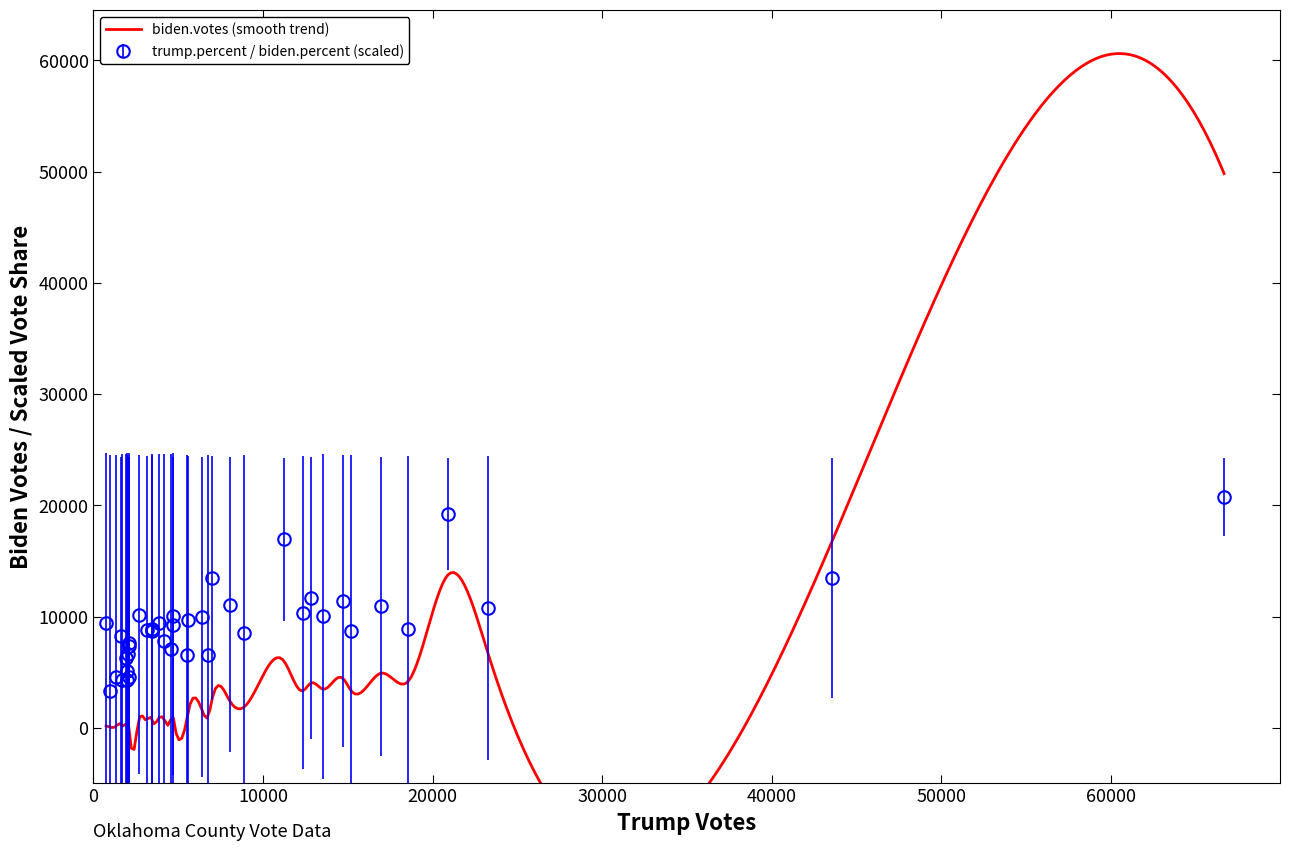

Reading left to right, list all the values displayed in this chart.

trump.votes: 5585.0	1978.0	4557.0	1968.0	6767.0	3136.0	12344.0	7013.0	43550.0	14699.0	11223.0	4698.0	970.0	66677.0	2091.0	20905.0	2117.0	4686.0	23294.0	8060.0	13557.0	2124.0	1688.0	16970.0	8878.0	18538.0	1916.0	1605.0	747.0	1327.0	4165.0	3875.0	6392.0	2026.0	3441.0	12834.0	5521.0	2673.0	3437.0	15213.0
biden.votes: 1387.0	232.0	765.0	190.0	1048.0	688.0	3323.0	2670.0	16742.0	4470.0	6027.0	1082.0	70.0	49827.0	374.0	13747.0	393.0	1217.0	6577.0	2369.0	3472.0	214.0	162.0	4919.0	1865.0	4144.0	280.0	328.0	177.0	136.0	783.0	919.0	1646.0	319.0	738.0	4040.0	854.0	699.0	762.0	3299.0
trump.percent: 0.8	0.9	0.8	0.9	0.9	0.8	0.8	0.7	0.7	0.8	0.6	0.8	0.9	0.6	0.8	0.6	0.8	0.8	0.8	0.8	0.8	0.9	0.9	0.8	0.8	0.8	0.9	0.8	0.8	0.9	0.8	0.8	0.8	0.8	0.8	0.7	0.9	0.8	0.8	0.8
biden.percent: 0.2	0.1	0.1	0.1	0.1	0.2	0.2	0.3	0.3	0.2	0.3	0.2	0.1	0.4	0.1	0.4	0.2	0.2	0.2	0.2	0.2	0.1	0.1	0.2	0.2	0.2	0.1	0.2	0.2	0.1	0.2	0.2	0.2	0.1	0.2	0.2	0.1	0.2	0.2	0.2